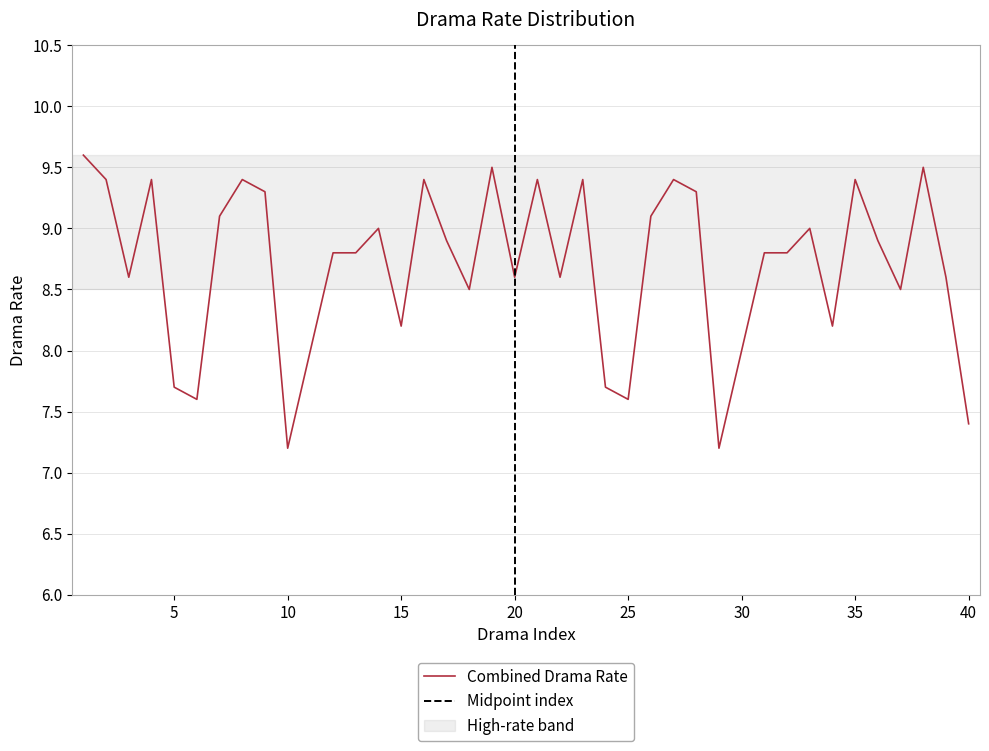

Which label corresponds to the smallest value in the chart?

10